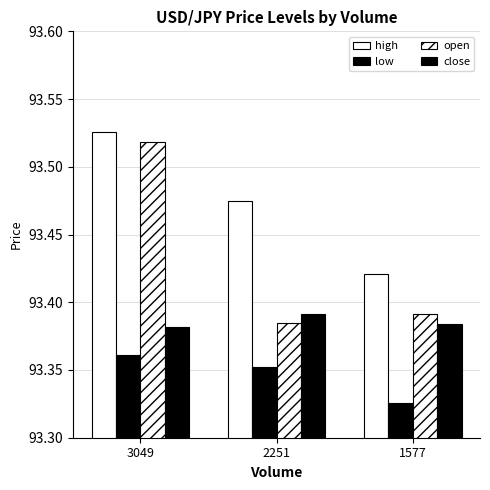

Count the number of data series in this chart.

4